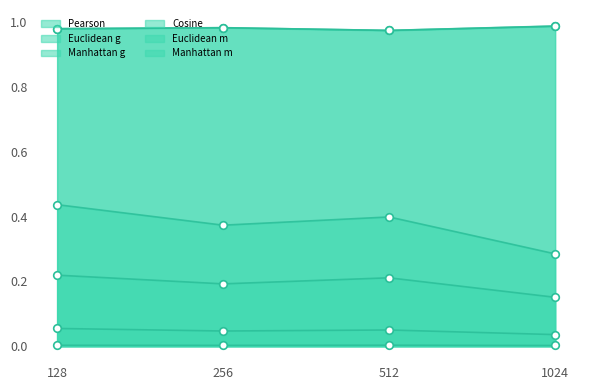

Which series has the largest total across all categories?

Cosine